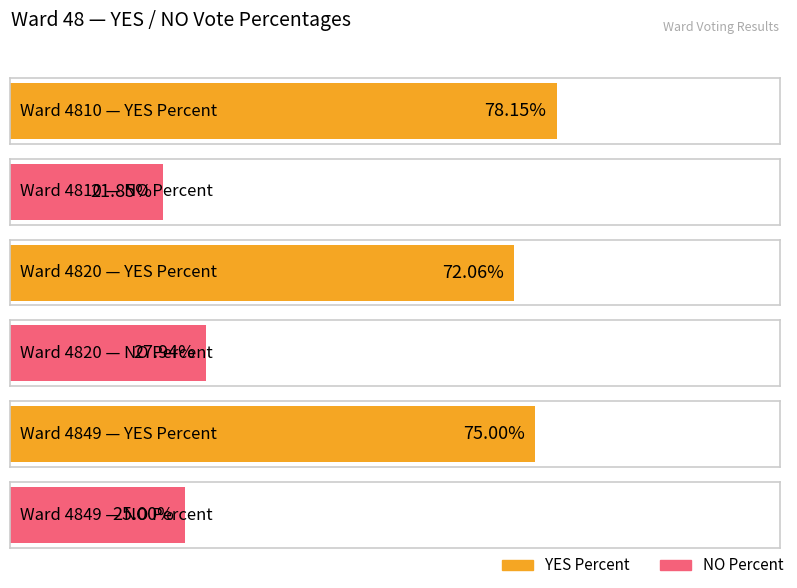

How many values in the YES Percent series are below 75?

1